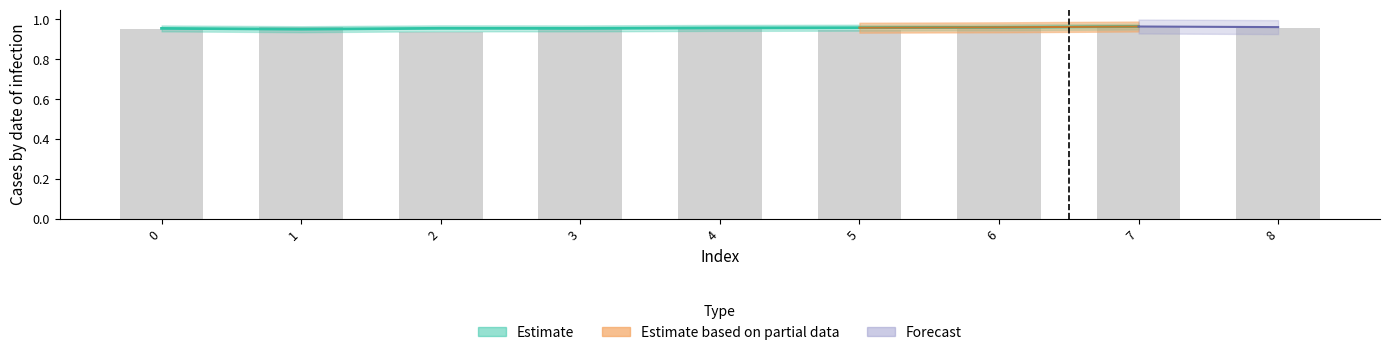

Which label corresponds to the smallest value in the chart?

2